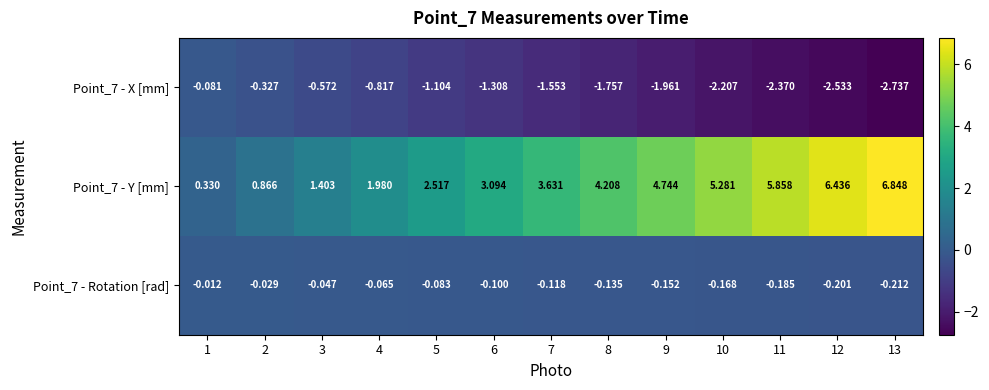

Is the value of Point_7 - Rotation [rad] at 7 greater than the value of Point_7 - X [mm] at 11?

Yes